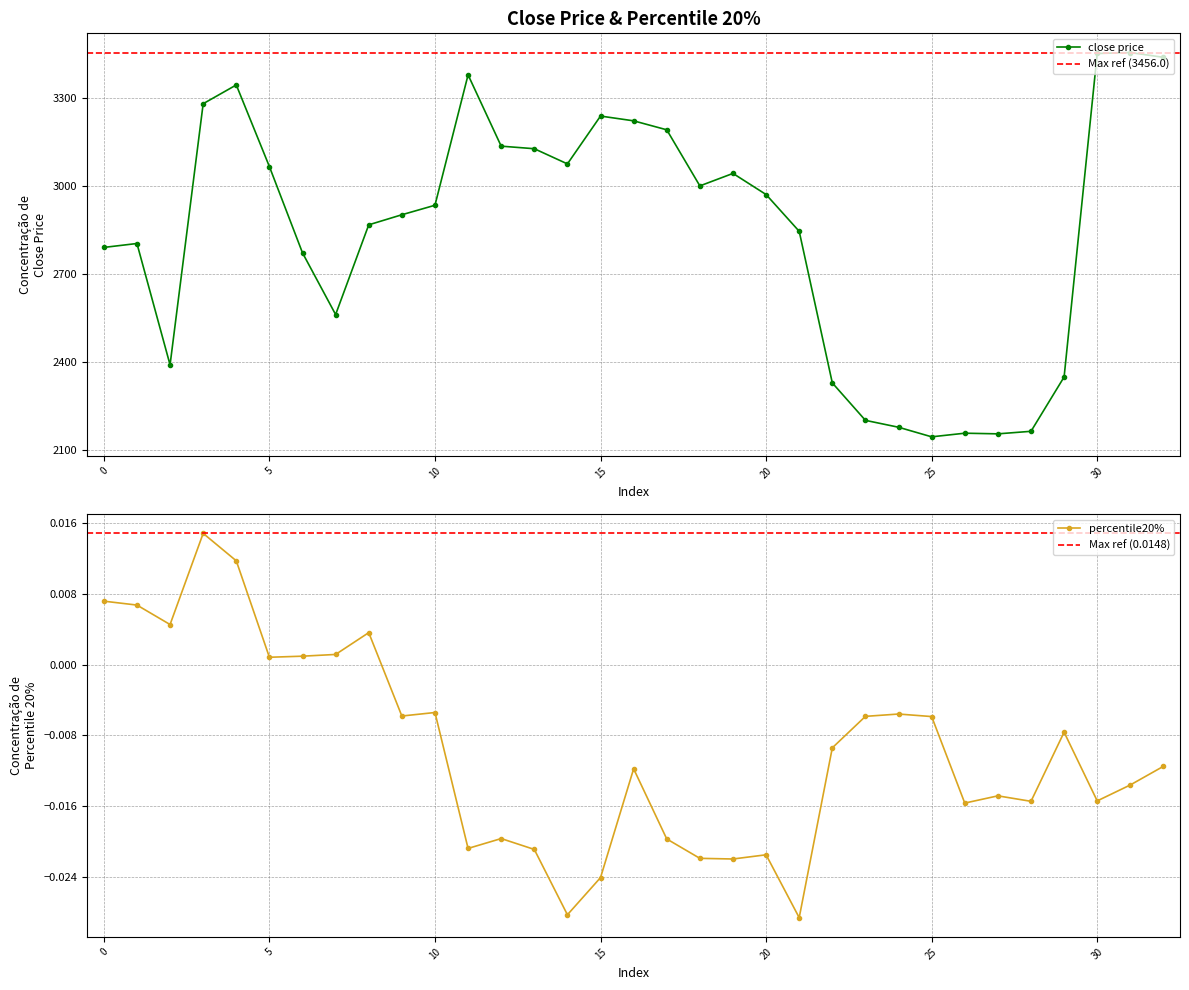

The value of close price at 8 is 2868.8. True or false?

True